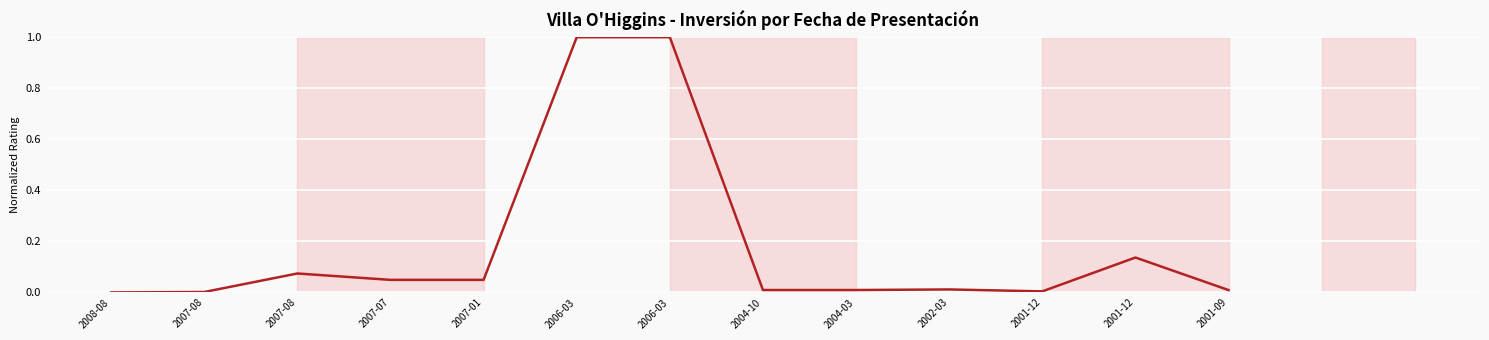

Between 2002-03 and 2006-03, which is larger?

2006-03